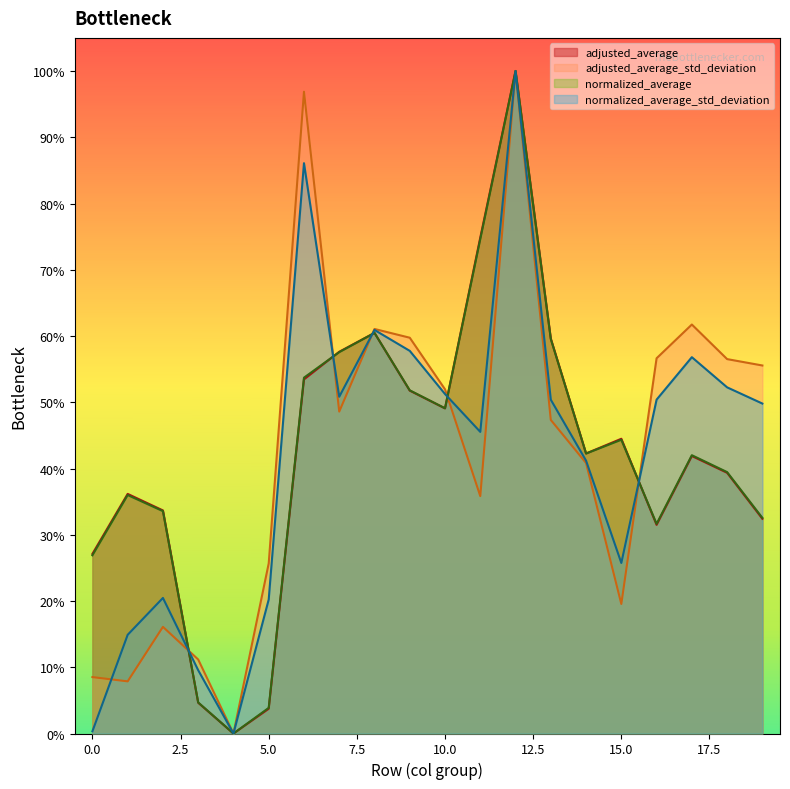

Which series has the largest total across all categories?

adjusted_average_std_deviation